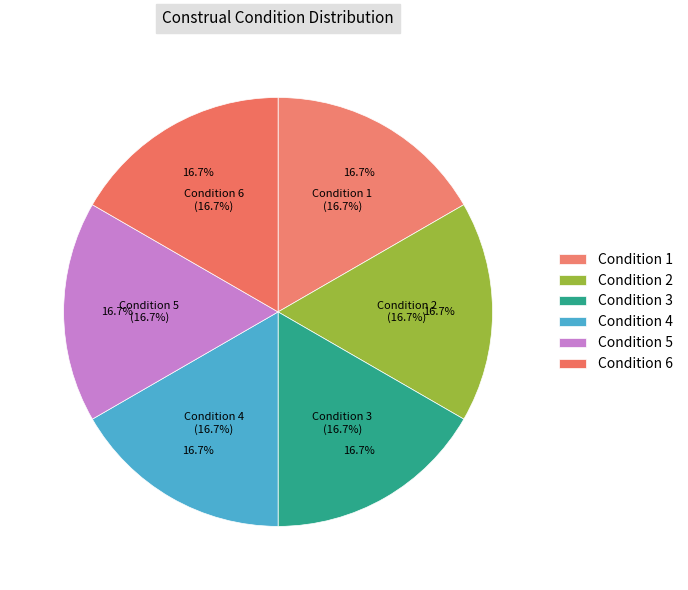

Which slice is the smallest?

Condition 1